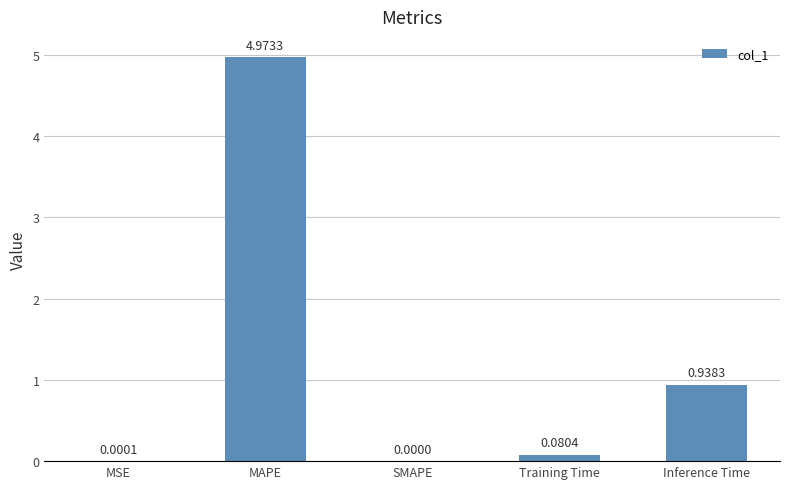

Which category has the highest value across all series?

MAPE